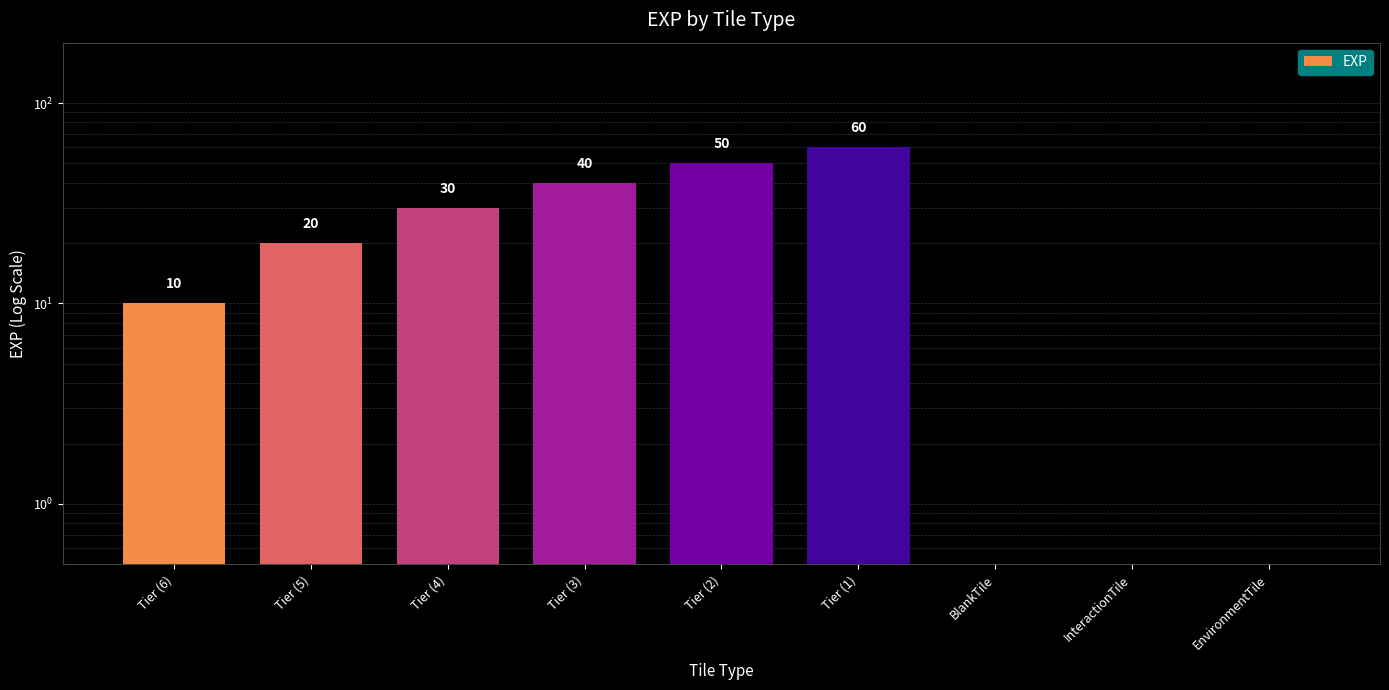

At which label is the value closest to 30?

Tier (4)